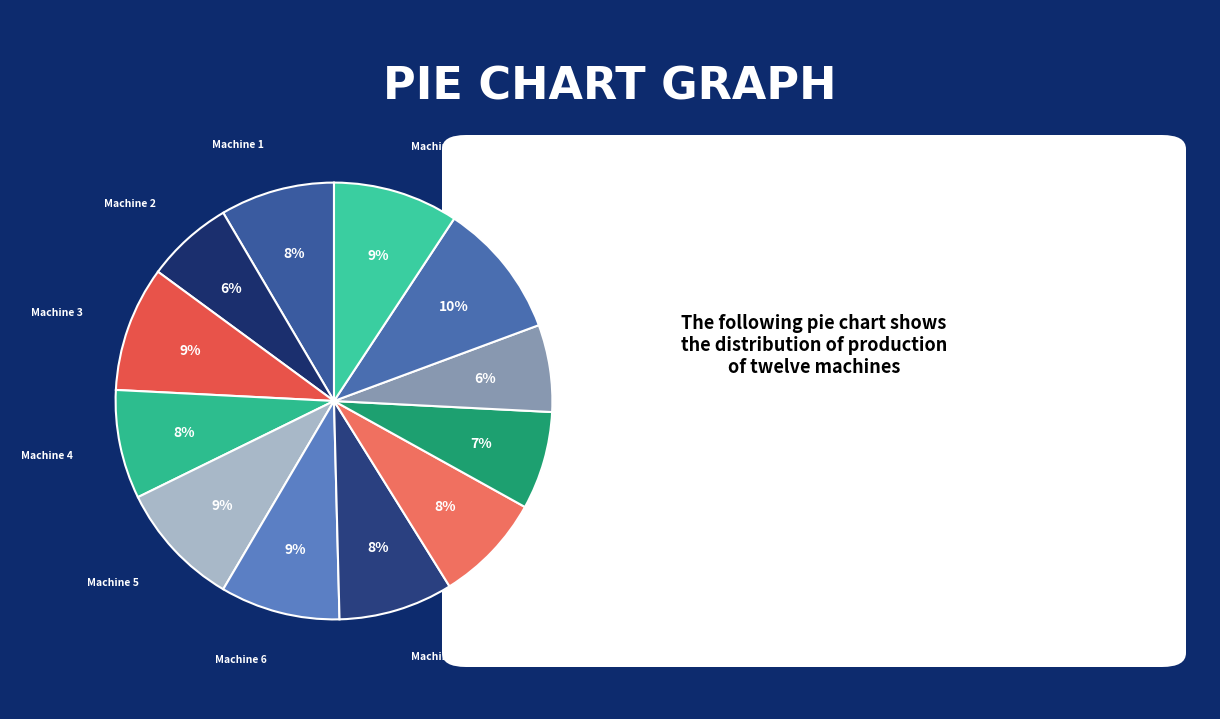

Which category has the biggest portion of the pie?

Machine 11